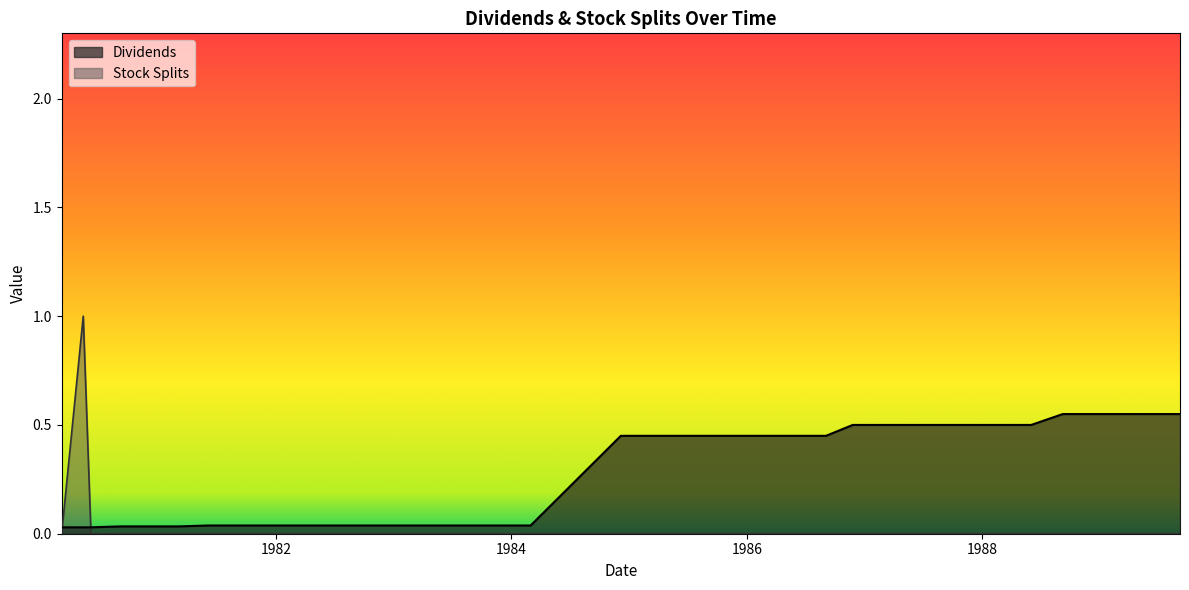

Reading left to right, list all the values displayed in this chart.

Dividends: 0.0	0.0	0.0	0.0	0.0	0.0	0.0	0.0	0.0	0.0	0.0	0.0	0.0	0.0	0.0	0.0	0.0	0.5	0.5	0.5	0.5	0.5	0.5	0.5	0.5	0.5	0.5	0.5	0.5	0.5	0.5	0.5	0.6	0.6	0.6	0.6	0.6
Stock Splits: 0.0	1.0	0.0	0.0	0.0	0.0	0.0	0.0	0.0	0.0	0.0	0.0	0.0	0.0	0.0	0.0	0.0	0.0	0.0	0.0	0.0	0.0	0.0	0.0	0.0	0.0	0.0	0.0	0.0	0.0	0.0	0.0	0.0	0.0	0.0	0.0	0.0